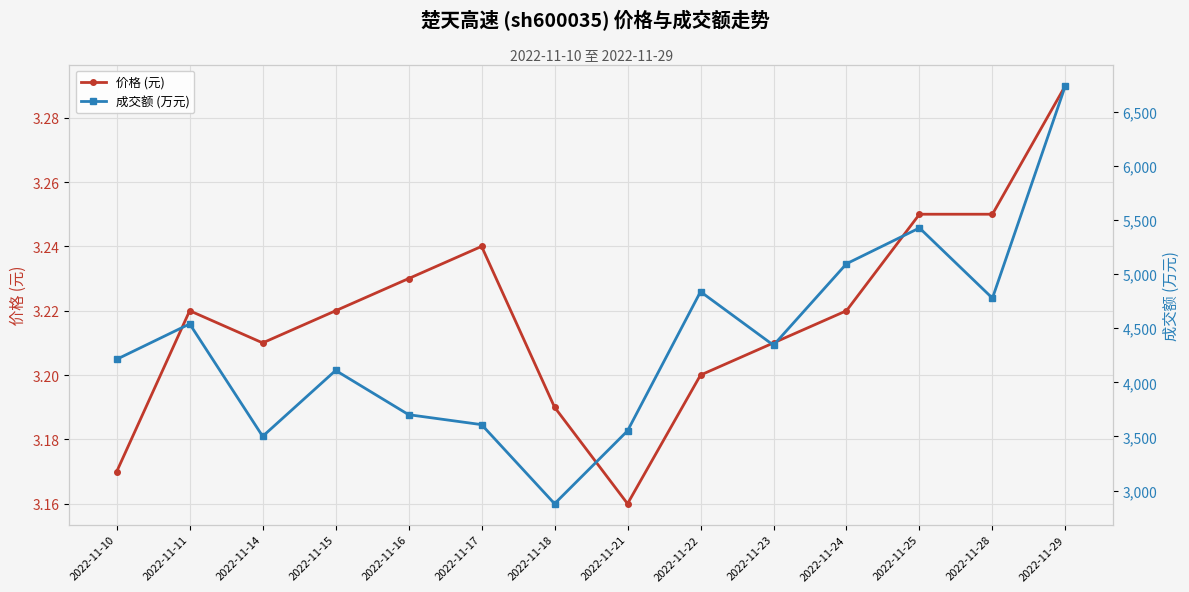

True or false: 价格 (元) and 成交额 (万元) cross at least once.

False